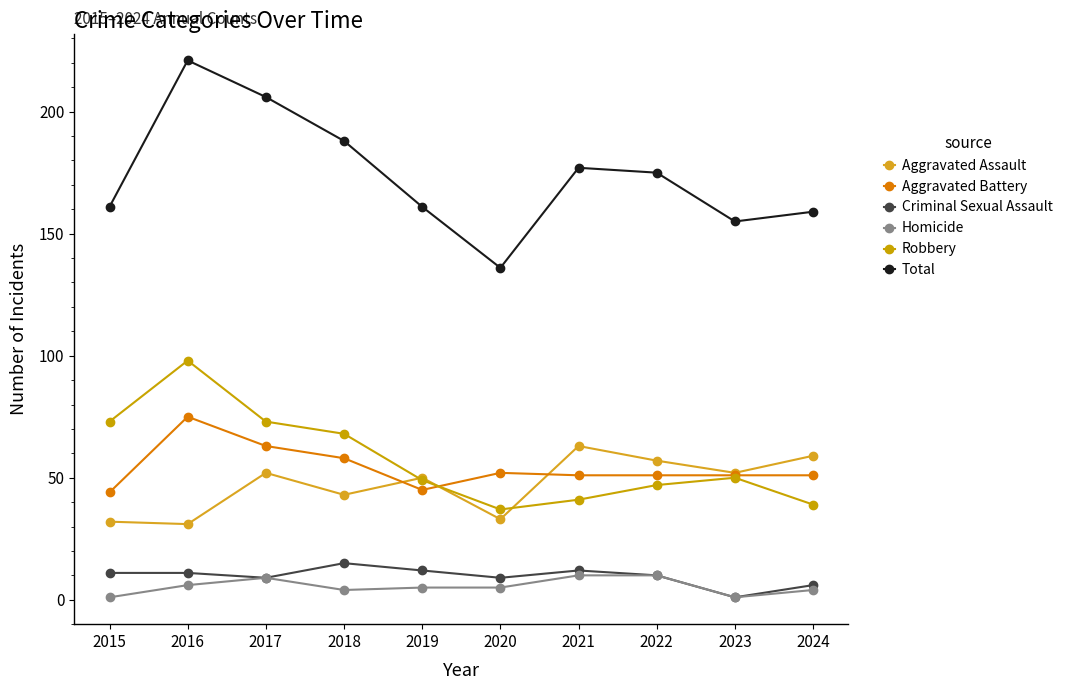

What is the smallest value displayed?

1